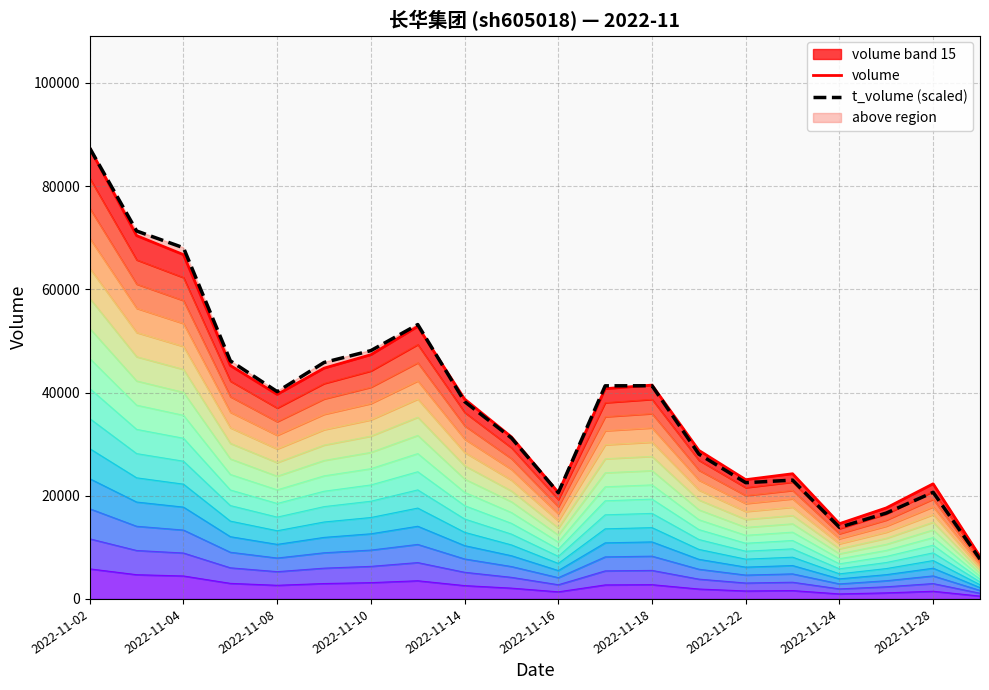

At how many categories does at least one series exceed 21821?

16